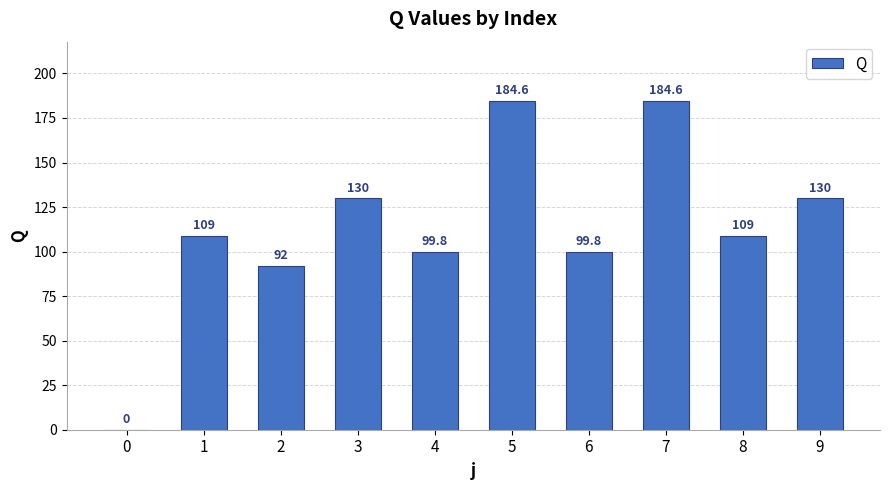

Between 7 and 1, which is larger?

7